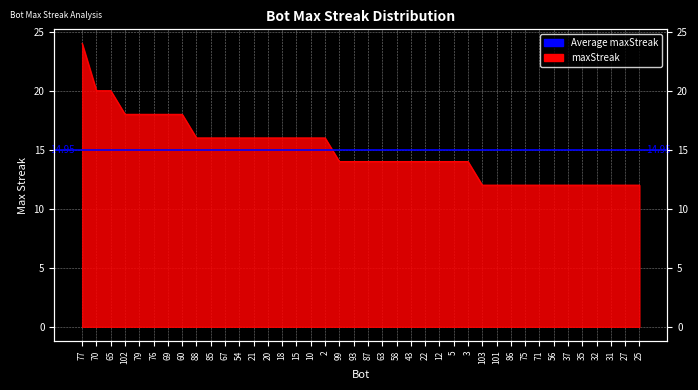

Reading left to right, what are all the values shown in this chart?

24	20	20	18	18	18	18	18	16	16	16	16	16	16	16	16	16	16	14	14	14	14	14	14	14	14	14	14	12	12	12	12	12	12	12	12	12	12	12	12